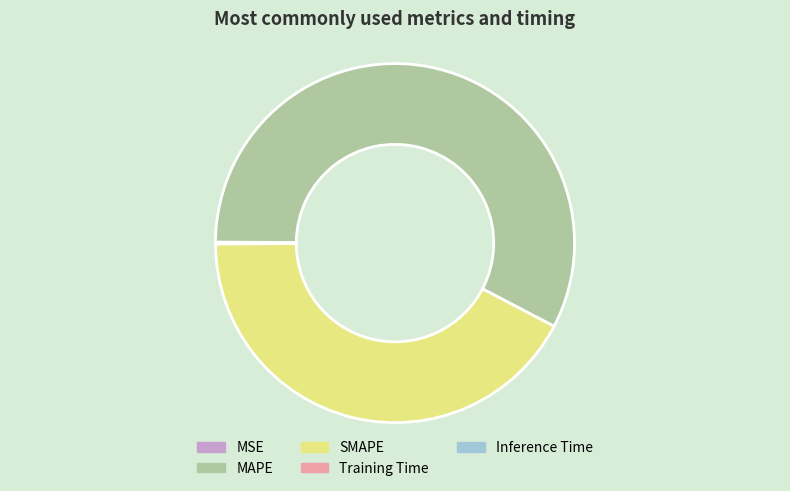

Which category has the biggest portion of the pie?

MAPE